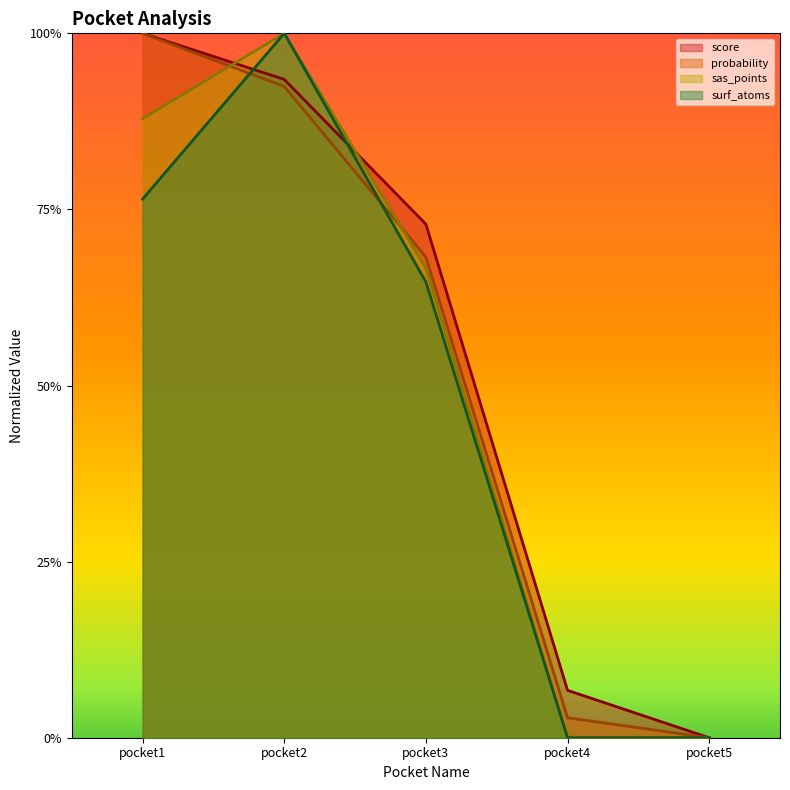

Reading left to right, list all the values displayed in this chart.

score: pocket1=100.0	pocket2=93.5	pocket3=72.9	pocket4=6.7	pocket5=0.0
probability: pocket1=100.0	pocket2=92.5	pocket3=68.2	pocket4=2.8	pocket5=0.0
sas_points: pocket1=87.9	pocket2=100.0	pocket3=66.7	pocket4=0.0	pocket5=0.0
surf_atoms: pocket1=76.5	pocket2=100.0	pocket3=64.7	pocket4=0.0	pocket5=0.0